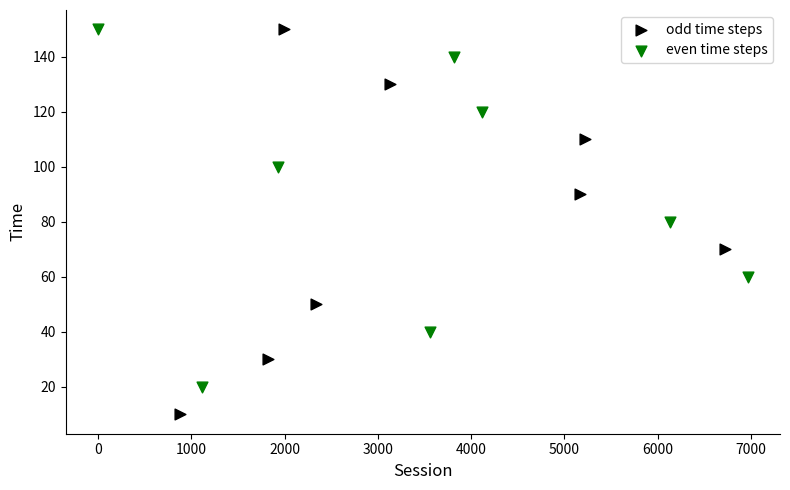

Which series reaches the minimum Y coordinate?

odd time steps